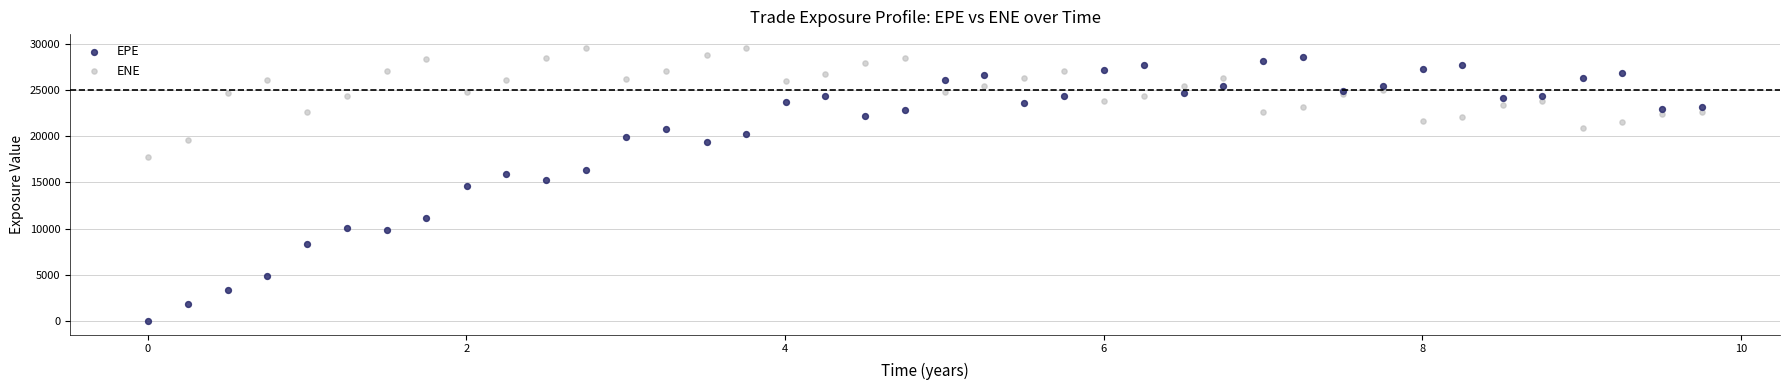

Which series reaches the maximum Y coordinate?

ENE